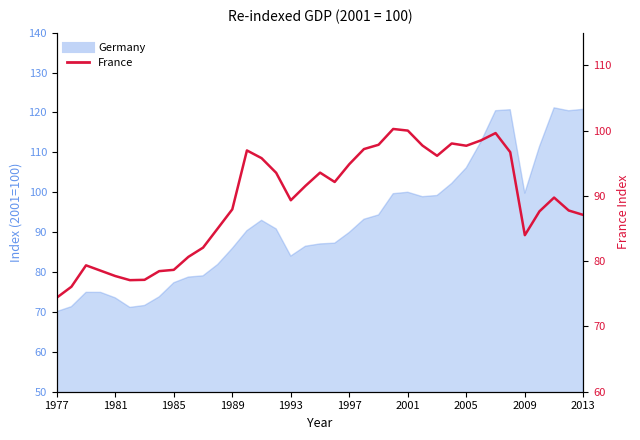

Does the chart have visible grid lines?

No